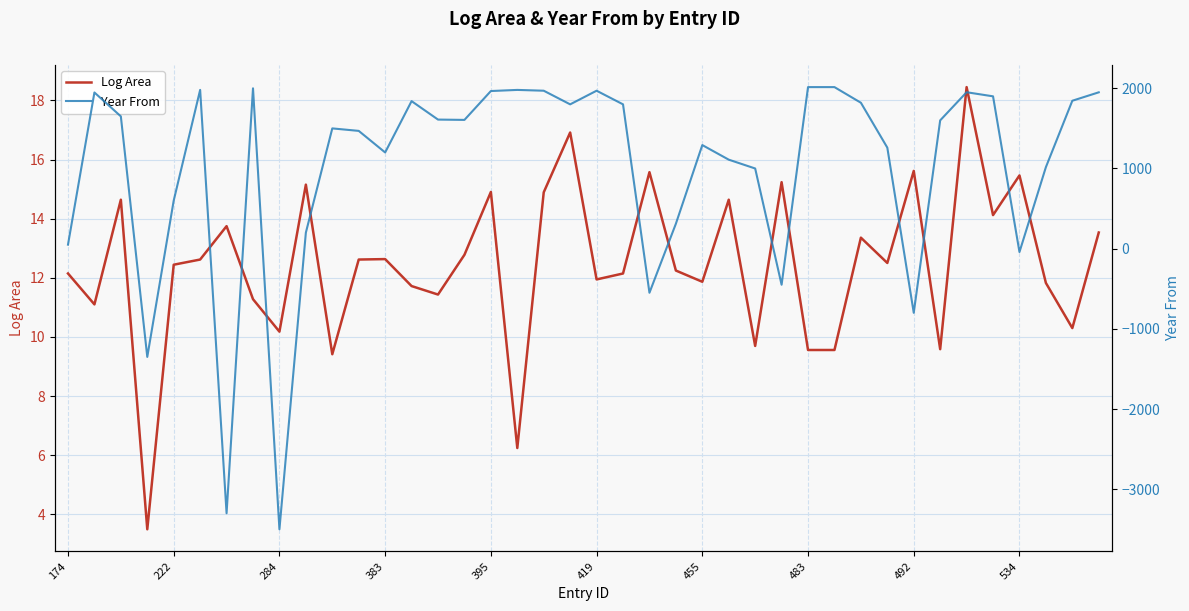

The value of Log Area at 483 is 2.2. True or false?

False